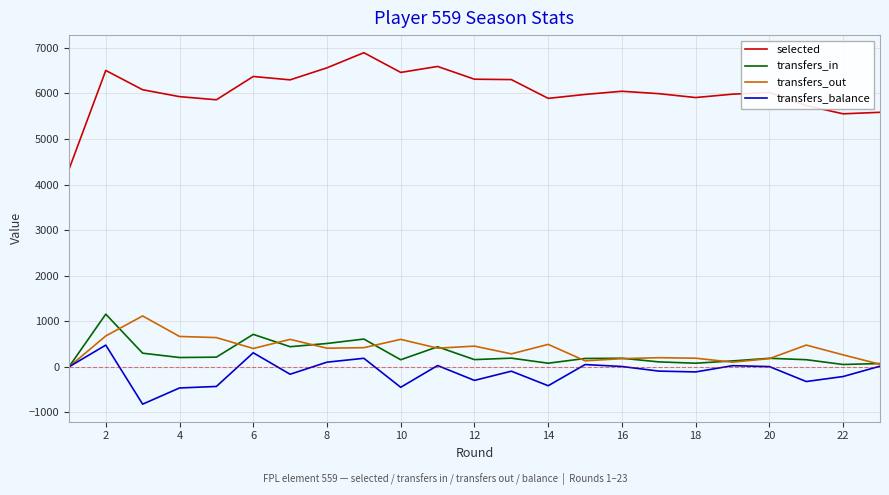

Which series has the largest total across all categories?

selected